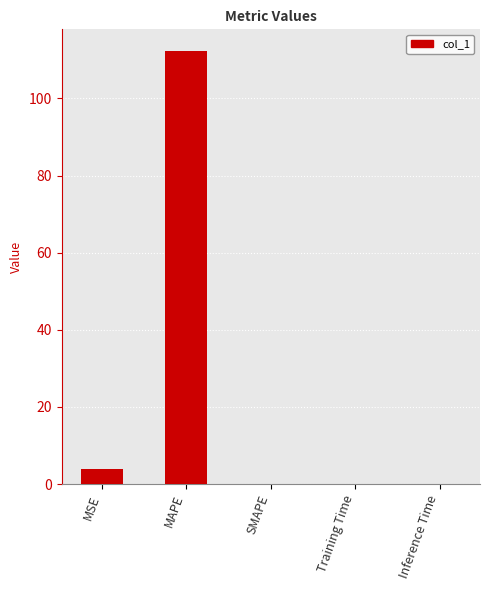

Is it true that the value at SMAPE is -60.8?

False